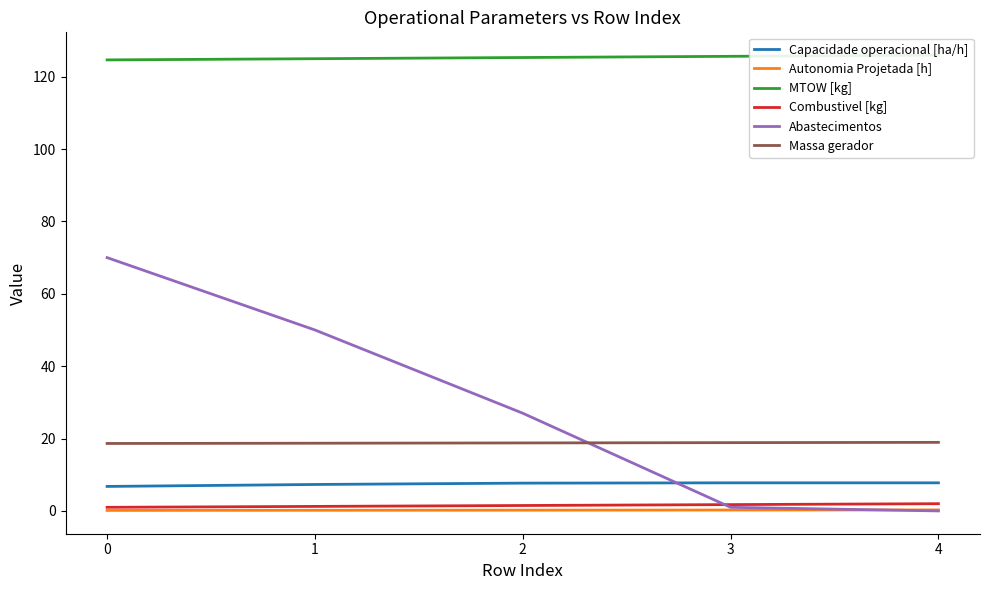

True or false: Autonomia Projetada [h] has more than 1 interior local peaks.

False